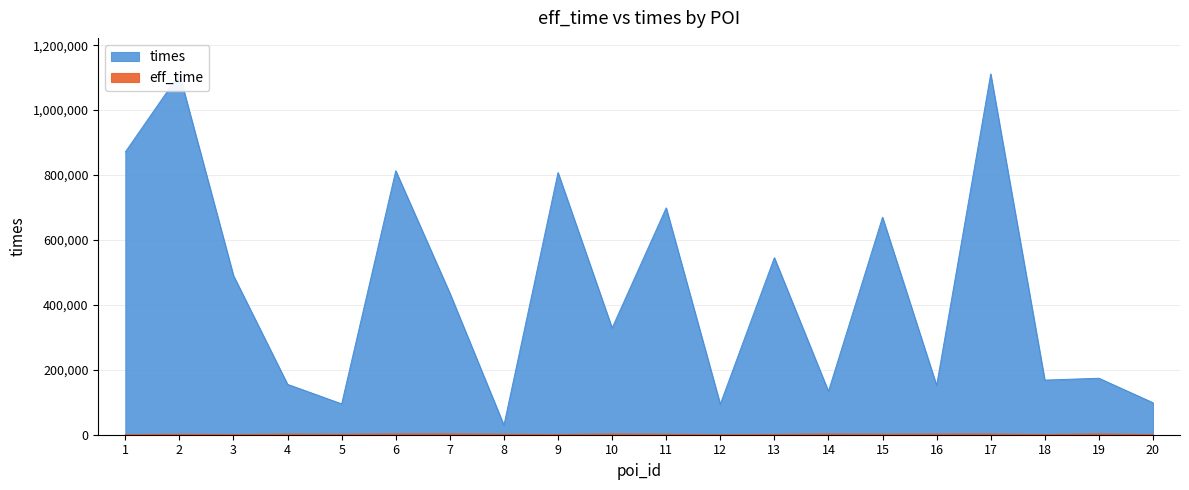

At how many categories does at least one series exceed 20343?

20